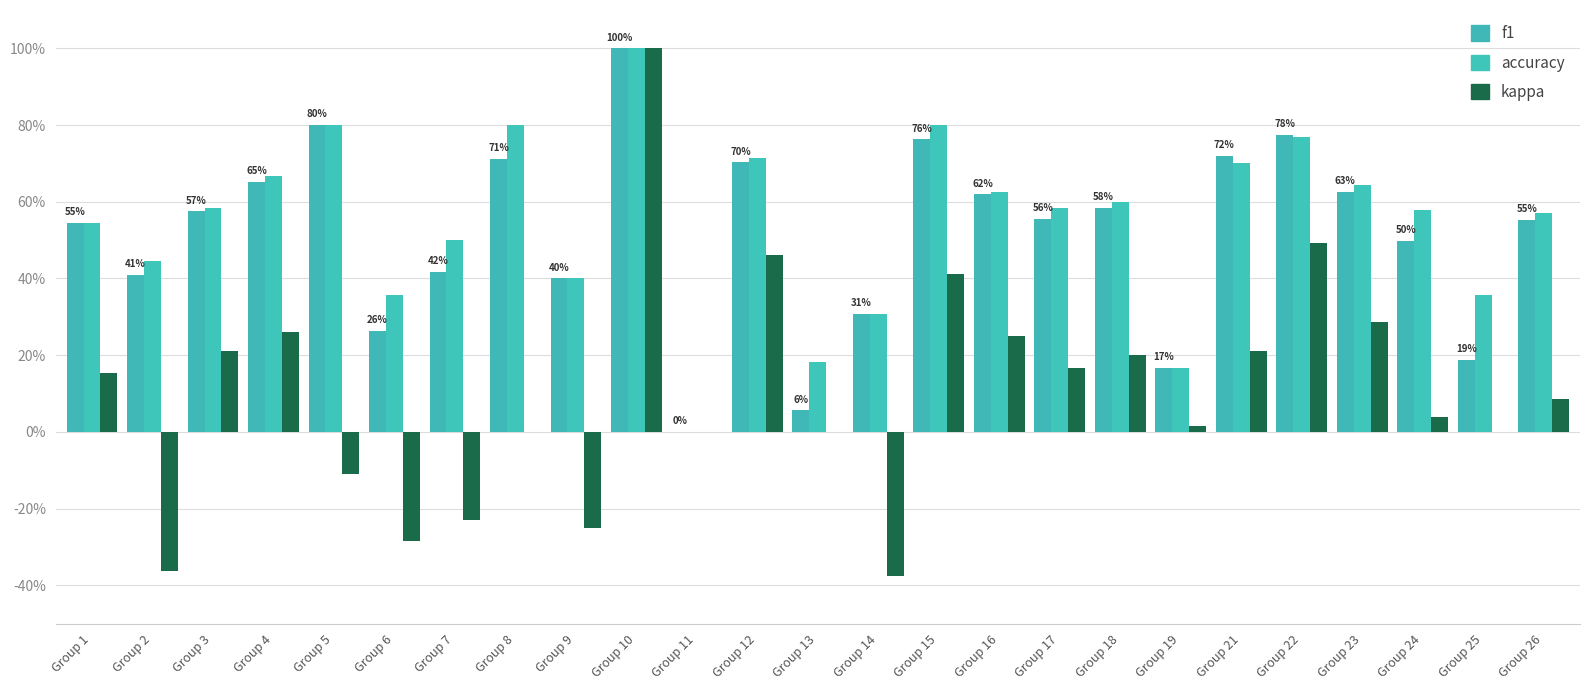

Are the bars horizontal?

No